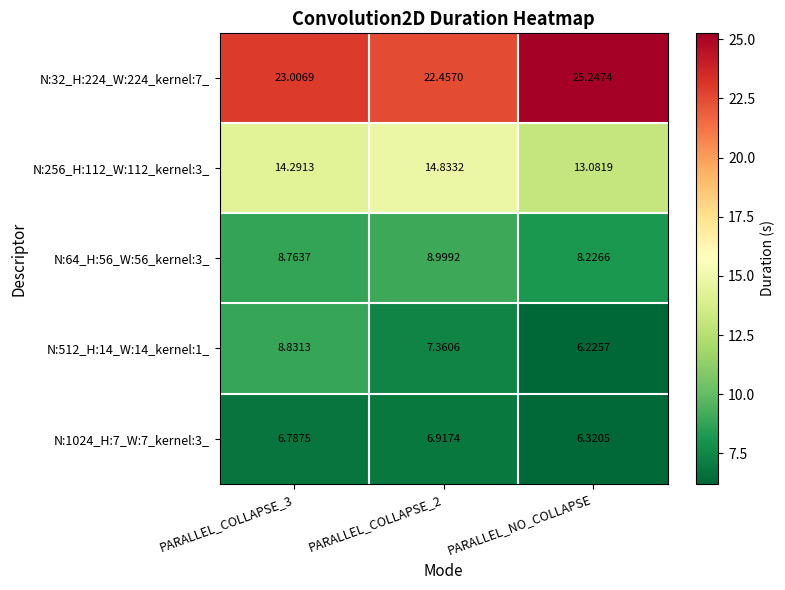

Which category has the highest value across all series?

PARALLEL_NO_COLLAPSE